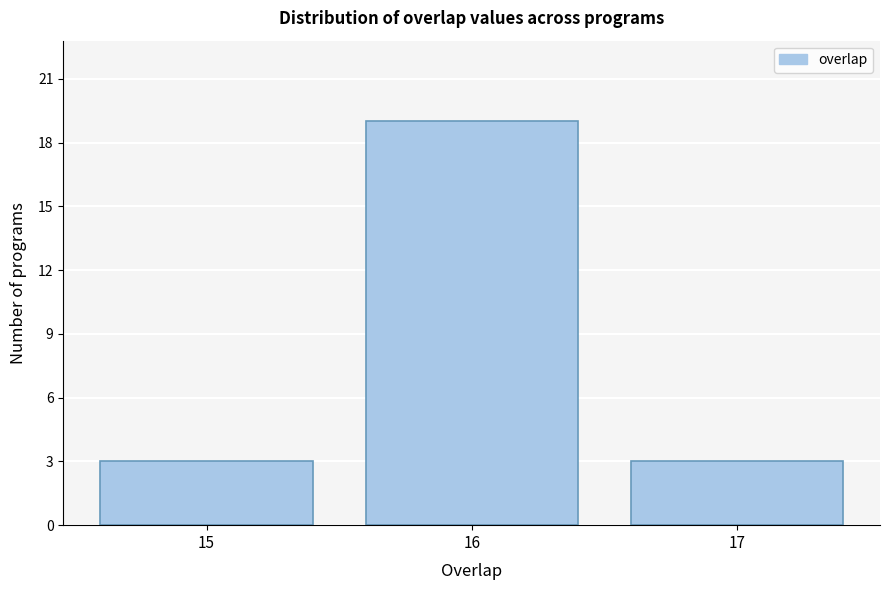

Reading left to right, list all the values displayed in this chart.

15=3	16=19	17=3